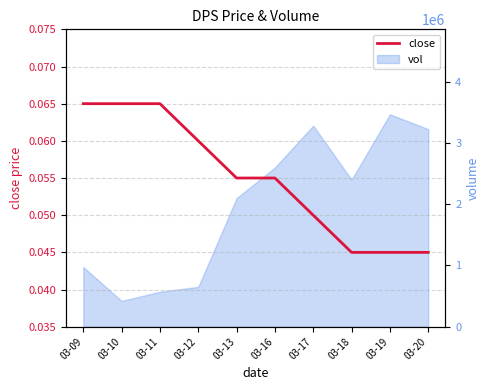

Between 03-17 and 03-19, which is larger?

03-17